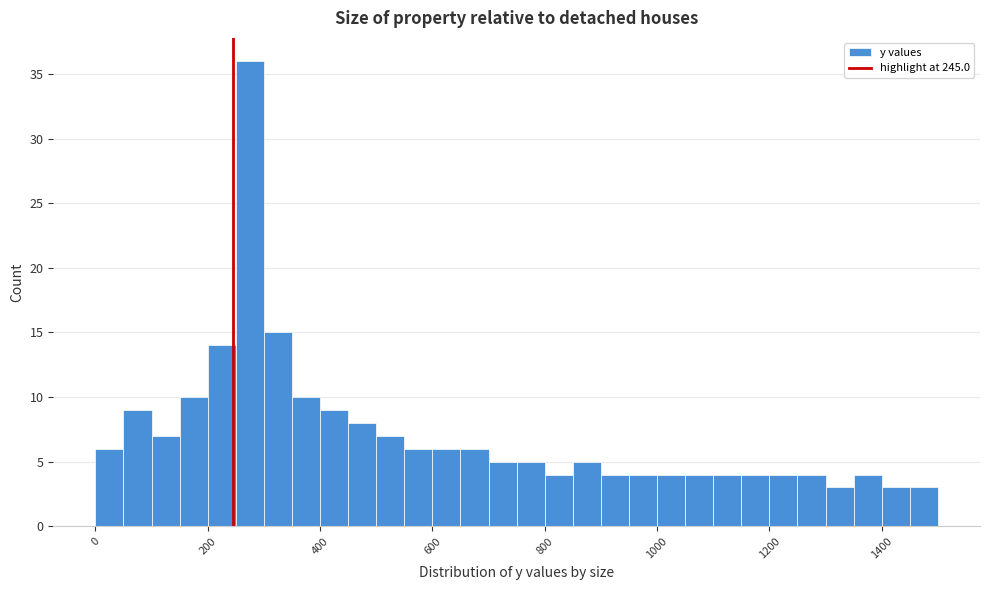

Read against the x-axis, roughly where is the centre of the tallest bar?

280